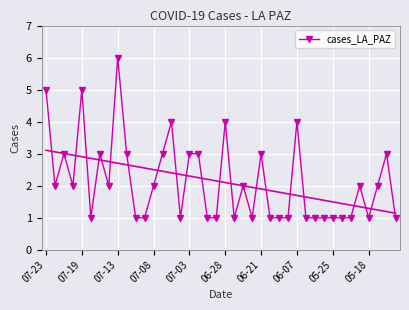

Is it true that the value at 07-23 is 5?

True